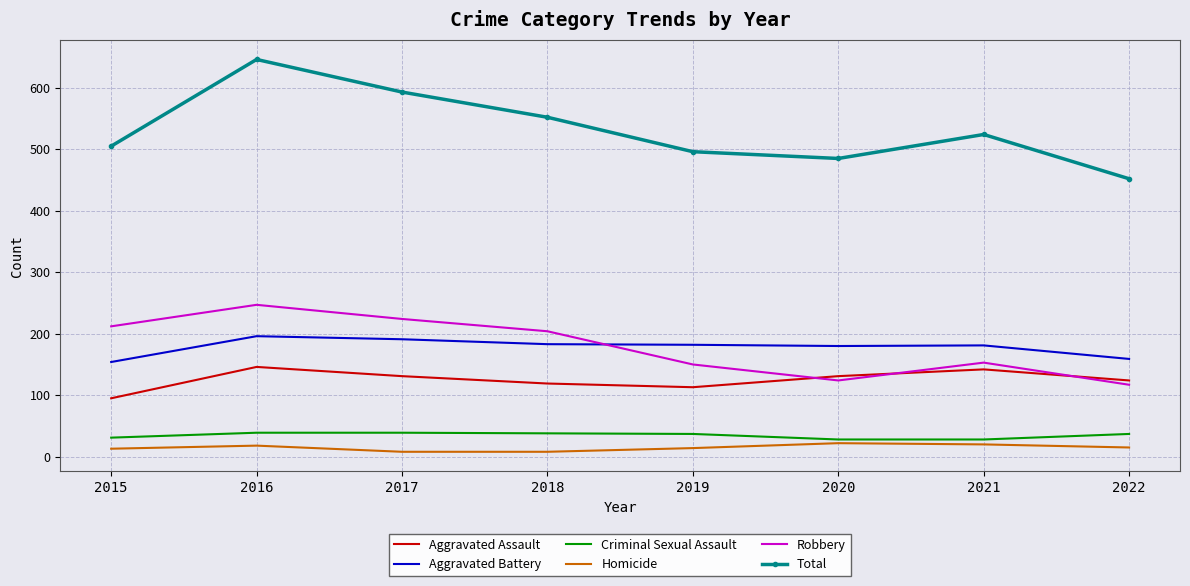

The value of Criminal Sexual Assault at 2015 is 31. True or false?

True